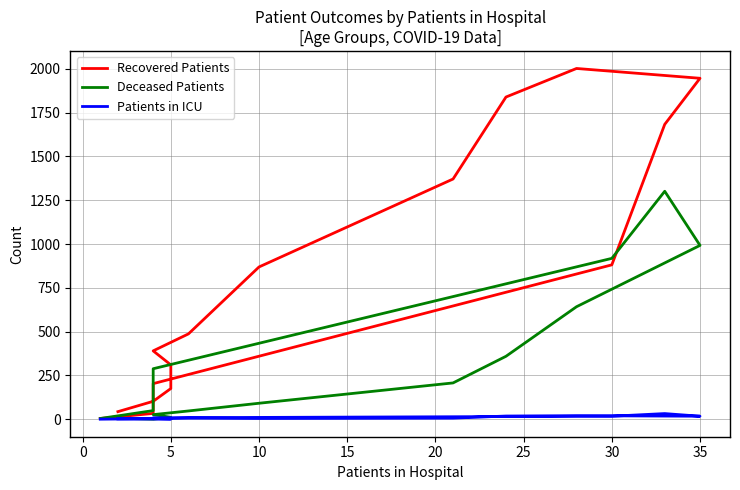

In Patients in ICU, how many points are lower than both neighbors (excluding endpoints)?

3